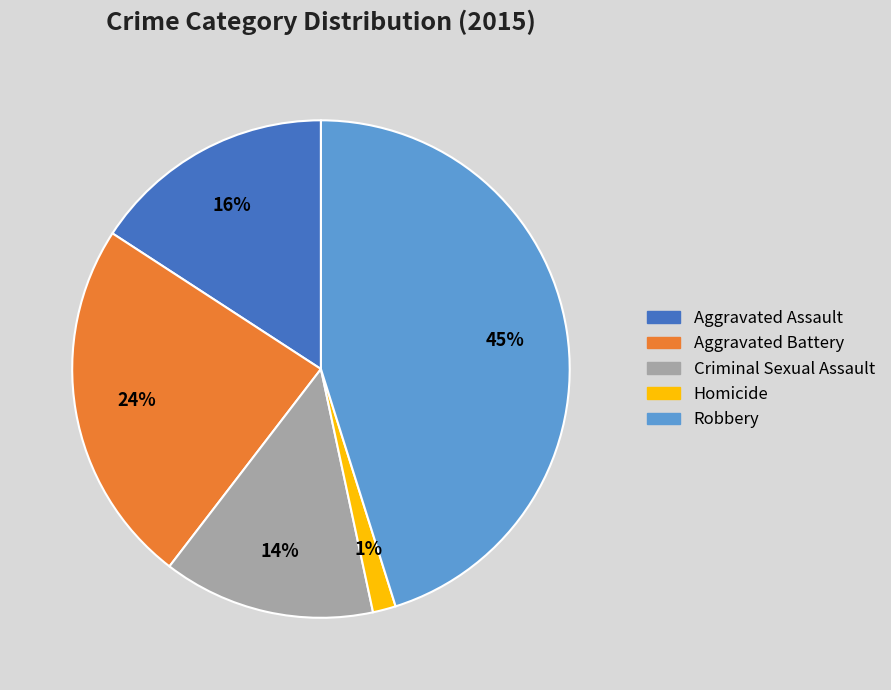

To the nearest percent, what portion does Criminal Sexual Assault represent?

14%